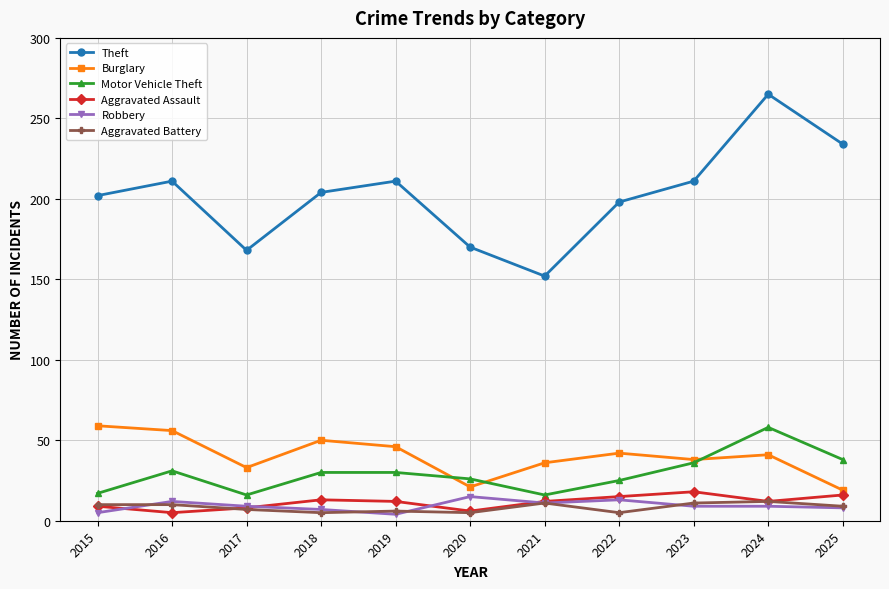

What is the sum of all Aggravated Battery values?

91